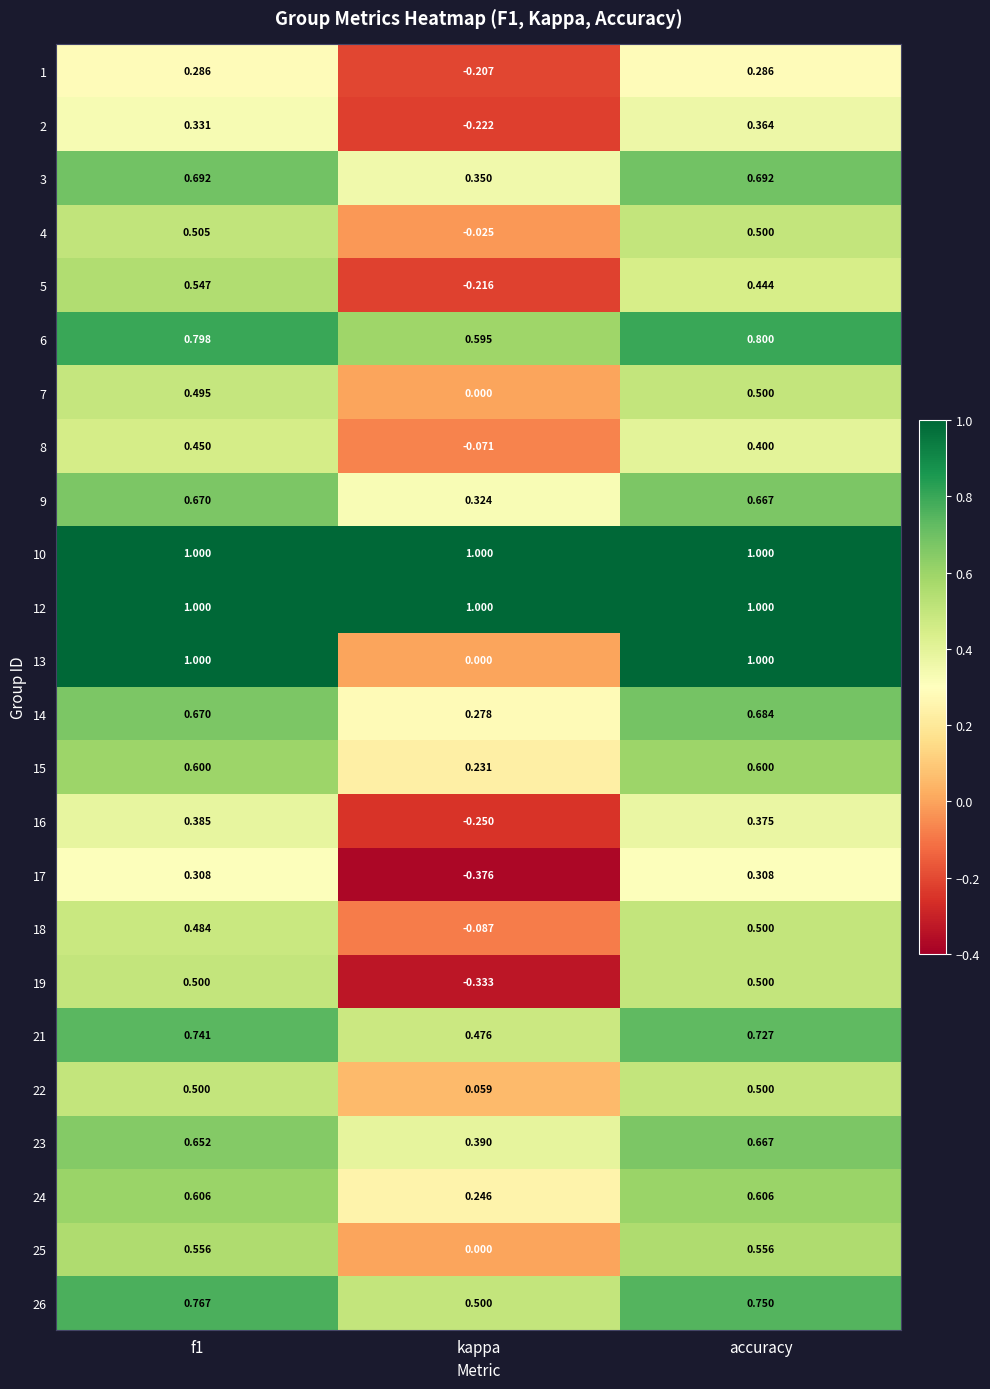

At which label is 8 closest to 0?

kappa